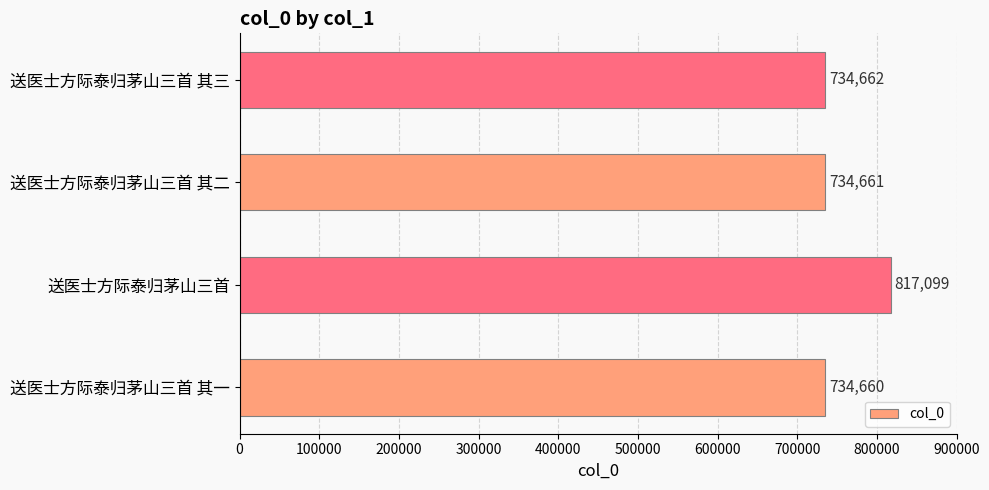

The value at 送医士方际泰归茅山三首 其三 is 734662. True or false?

True